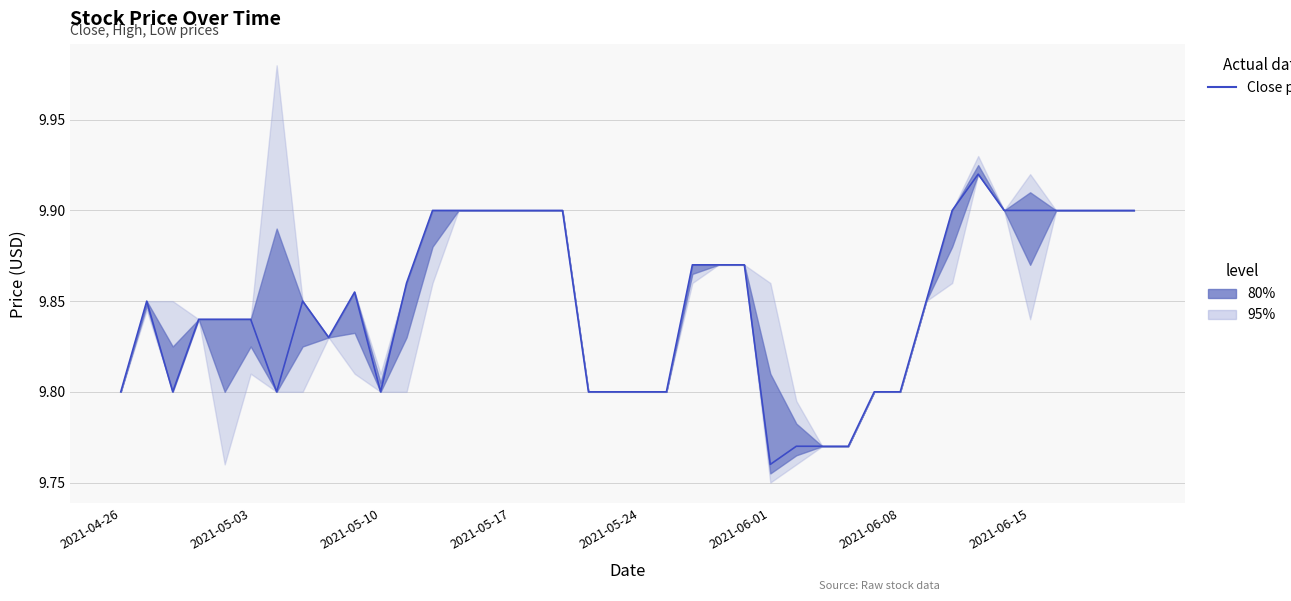

What is the change in value from 10 to 36?

+0.1